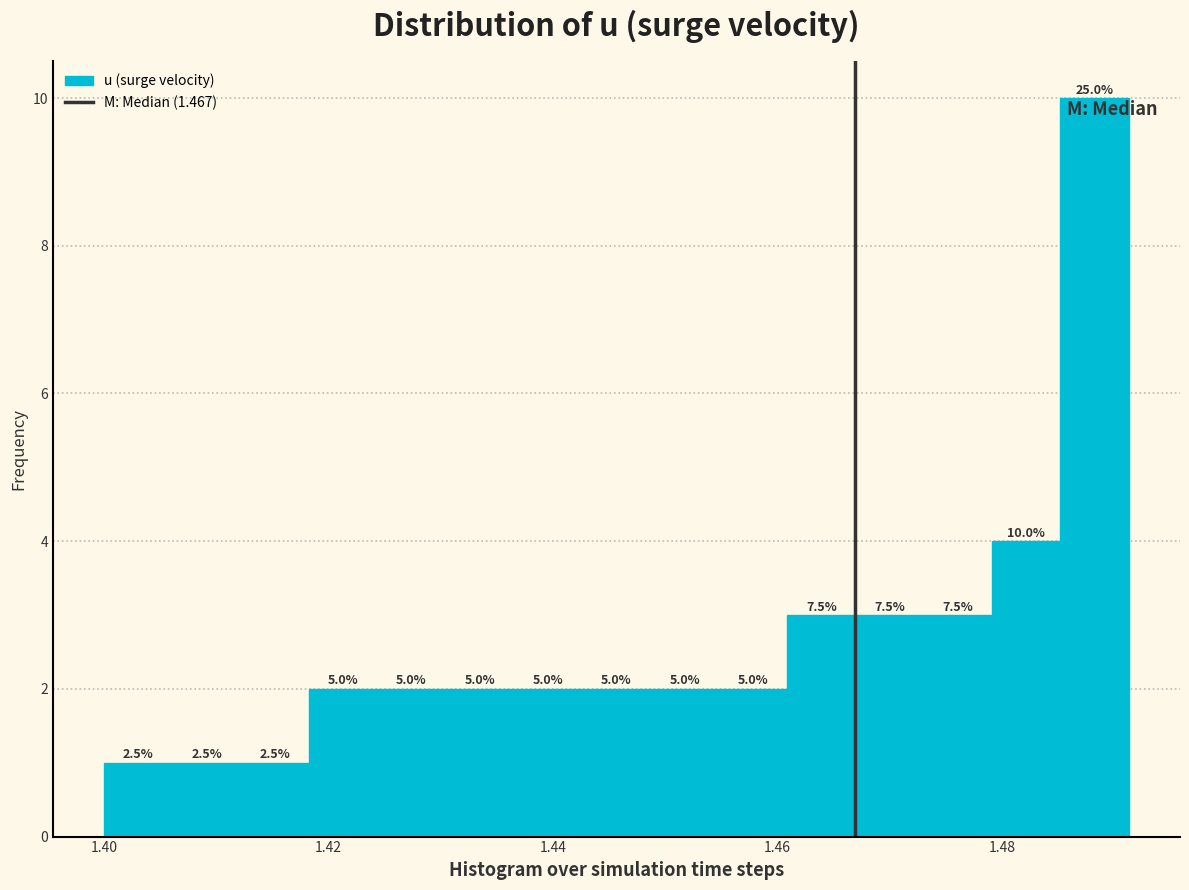

Around what value on the x-axis is the tallest bar? Give the approximate position of its centre, as read against the axis.

1.488